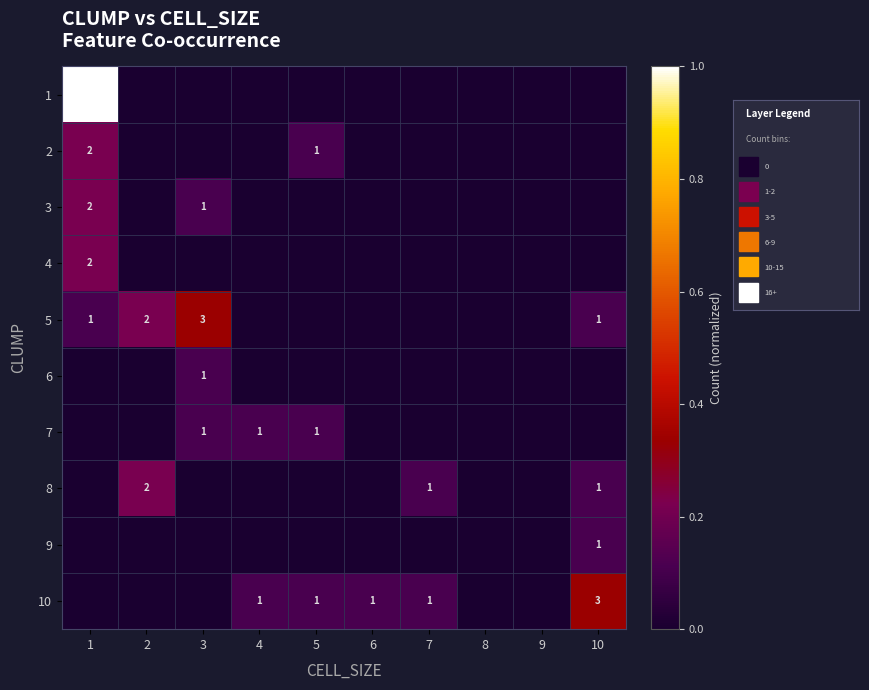

What is the approximate value of 1 at 1?

1.0